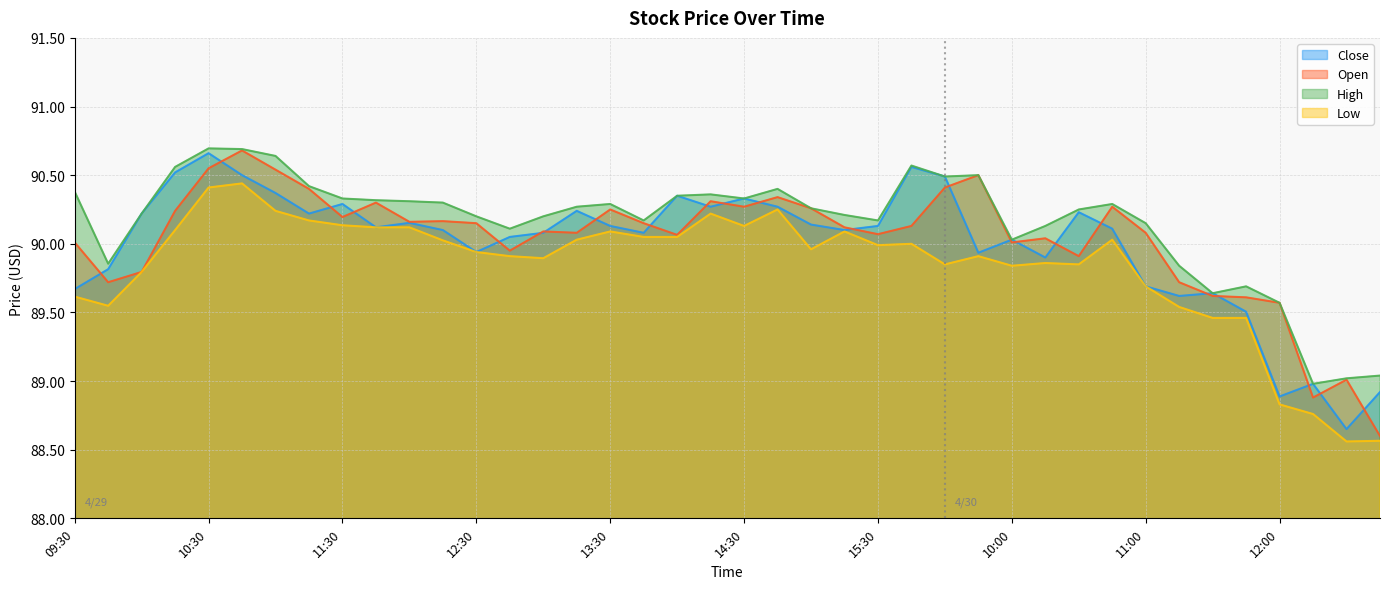

The Low series shows 142.3 at 14:00. True or false?

False